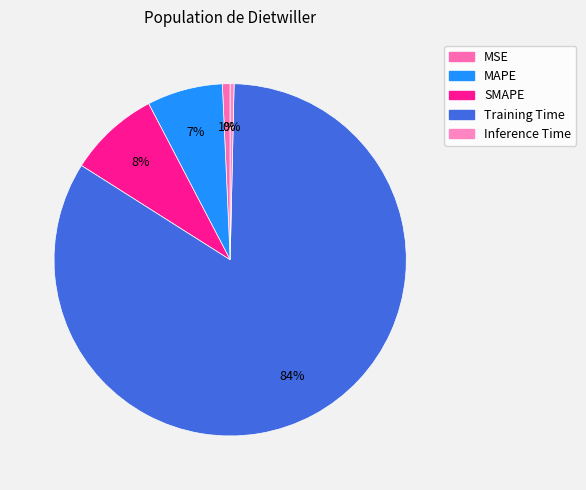

The MAPE slice represents 13% of the pie. True or false?

False